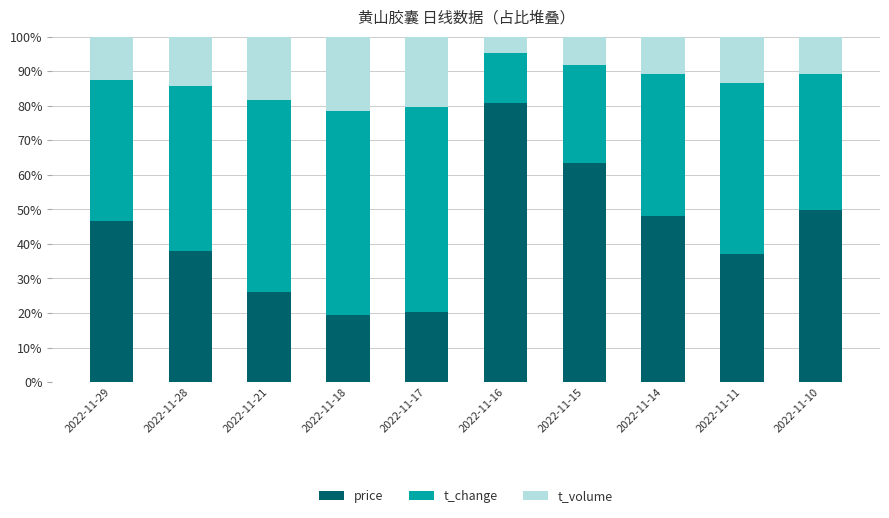

The price series shows 26.2 at 2022-11-21. True or false?

True